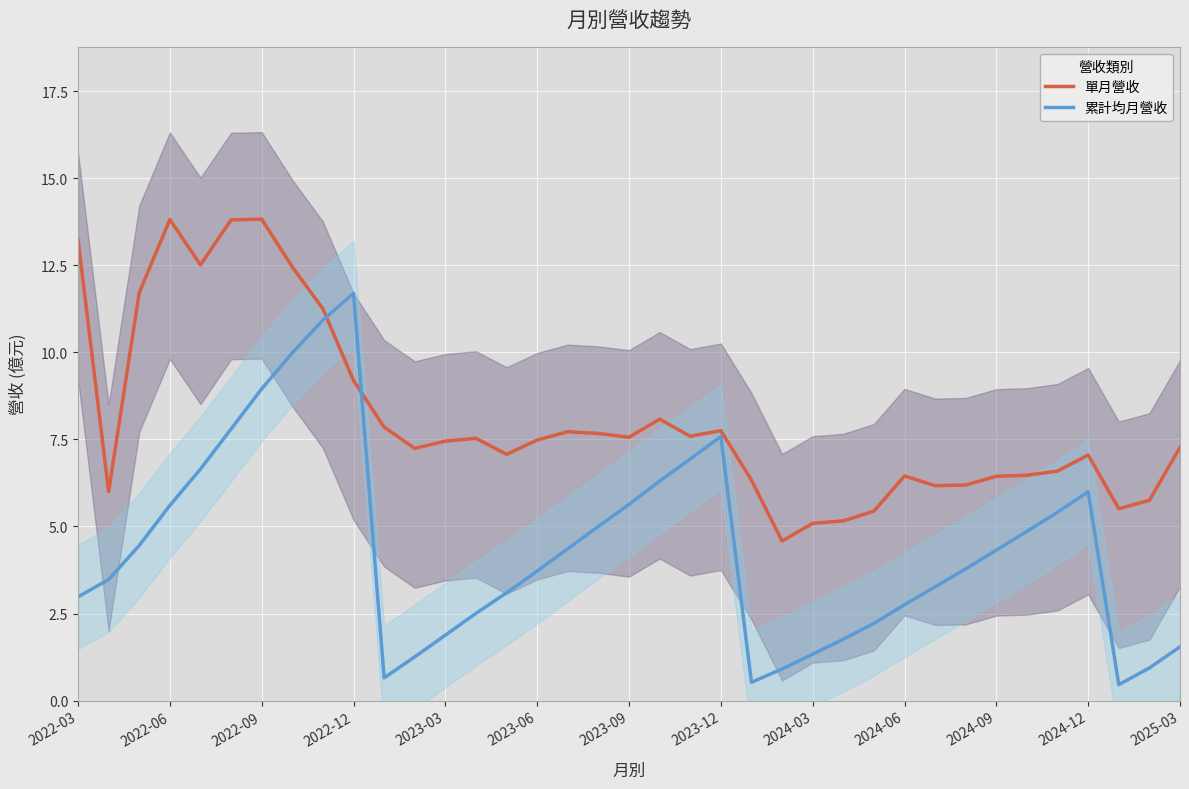

Is it true that 累計均月營收 equals 2.6 at 2025-03?

False